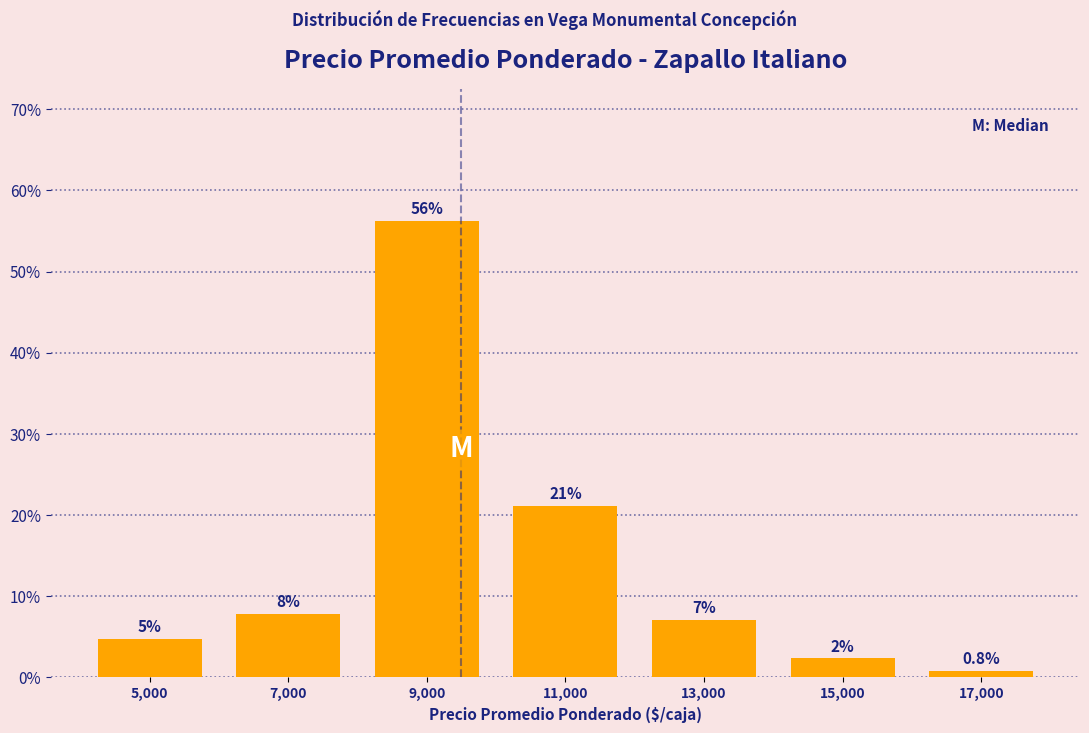

Over which range of the x-axis is the bar tallest?

8000 to 10000